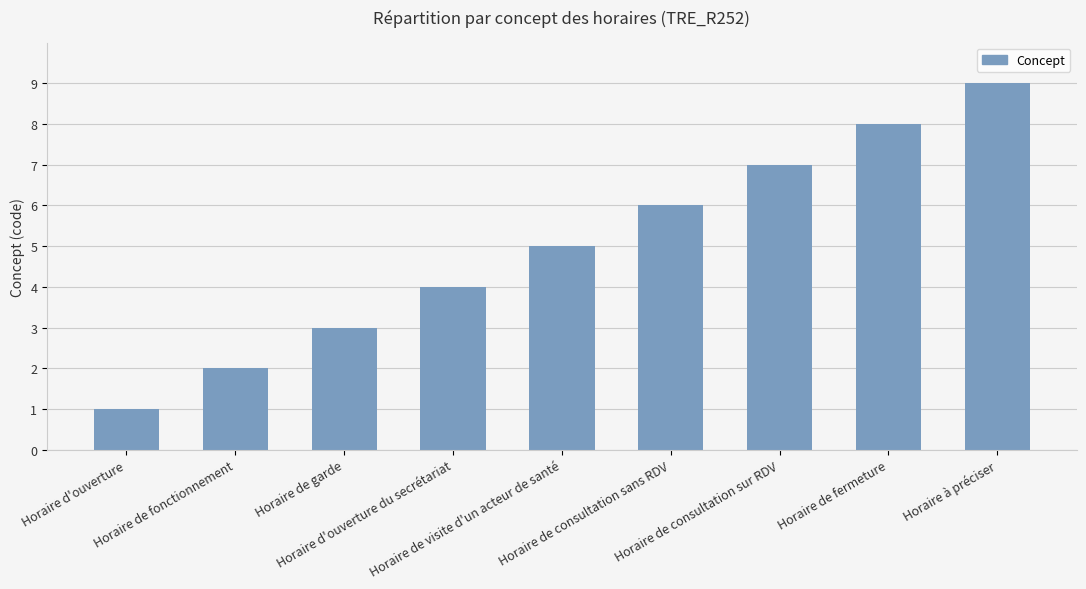

What is the minimum value shown in the chart?

1